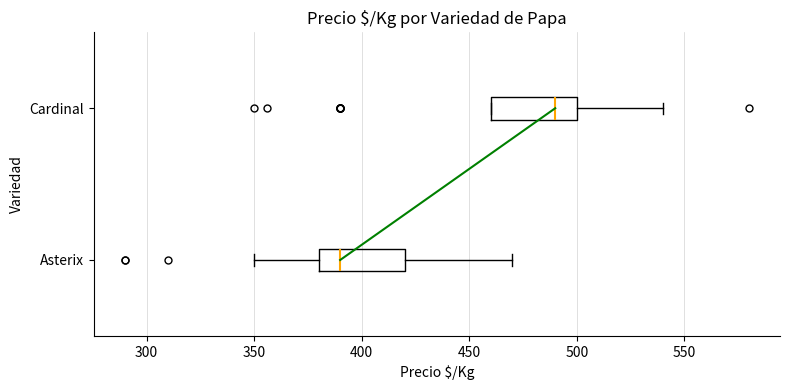

Reading bottom to top, read every box against the x-axis: the position of its median line, the range the box covers, and the ends of its whiskers. The values are not printed on the chart, so give them approximately, as read against the axis.

Asterix: median 390, box 380 to 420, whiskers 350 to 470
Cardinal: median 490, box 460 to 500, whiskers 460 to 540